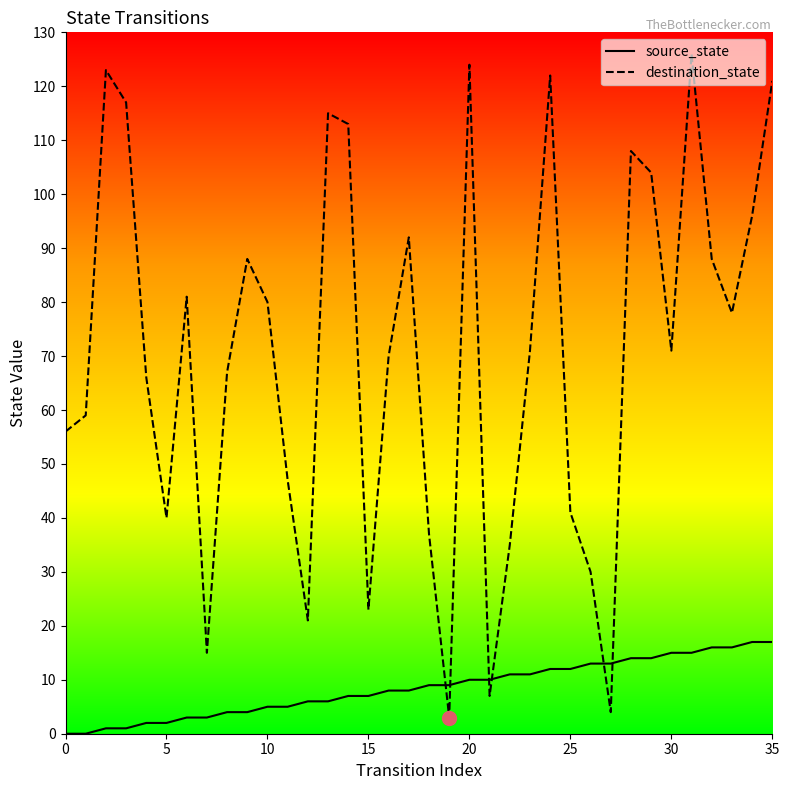

List the series in order of their overall mean, highest first.

destination_state, source_state